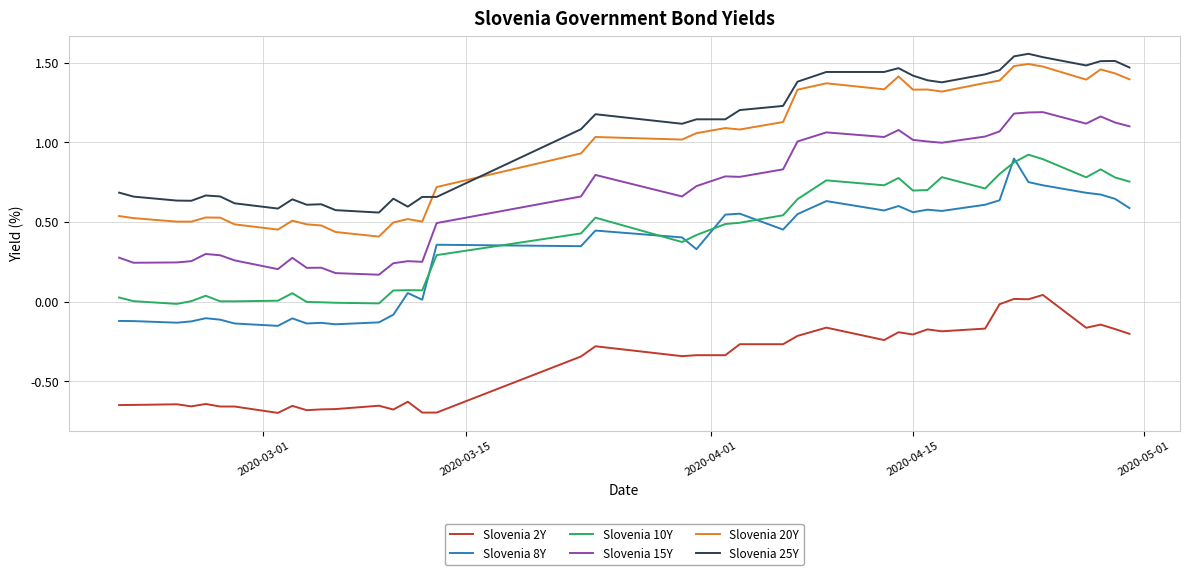

How many lines are shown in the chart?

6